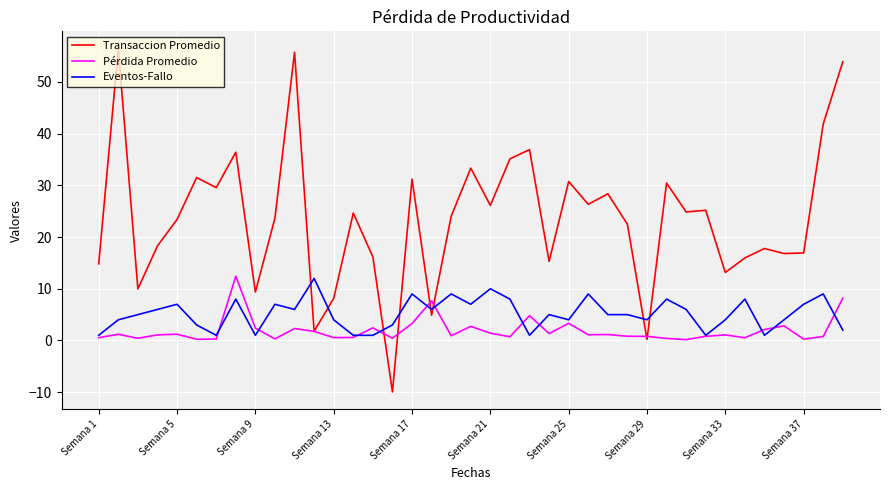

Does the chart display data point markers on the line(s)?

No